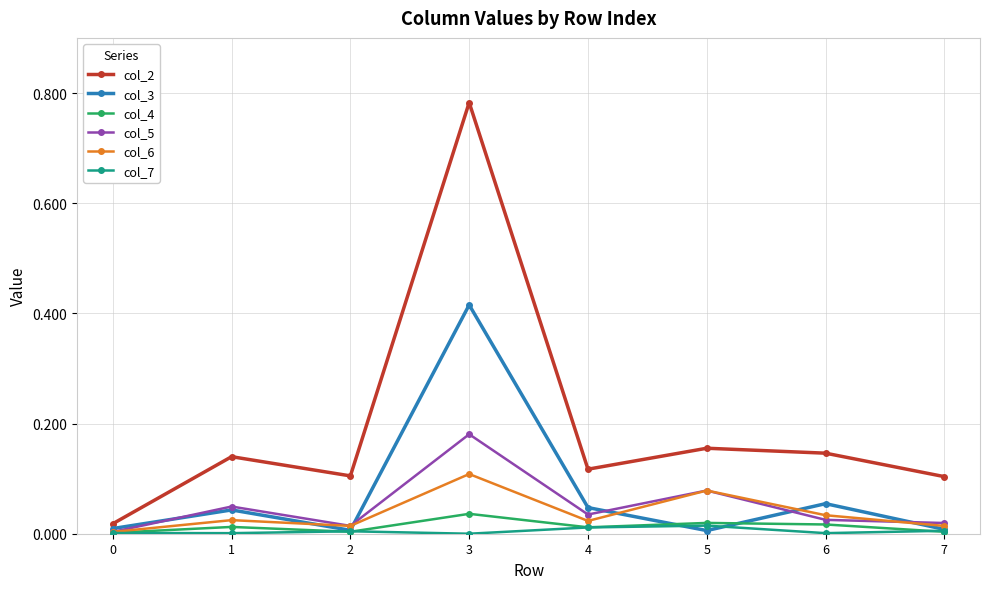

Which series has the largest range (max minus min)?

col_2